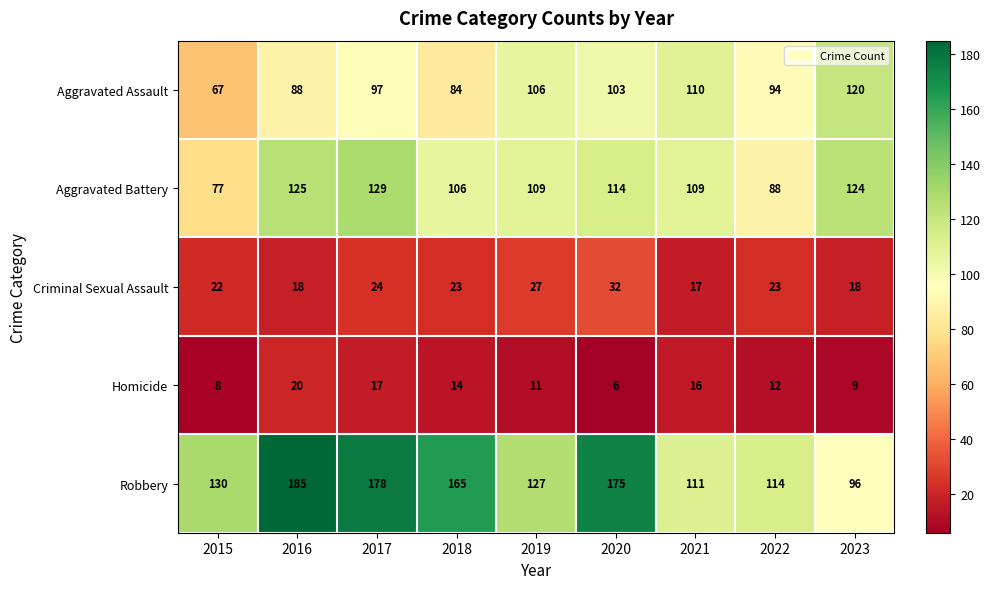

Which series has the largest total across all categories?

Robbery